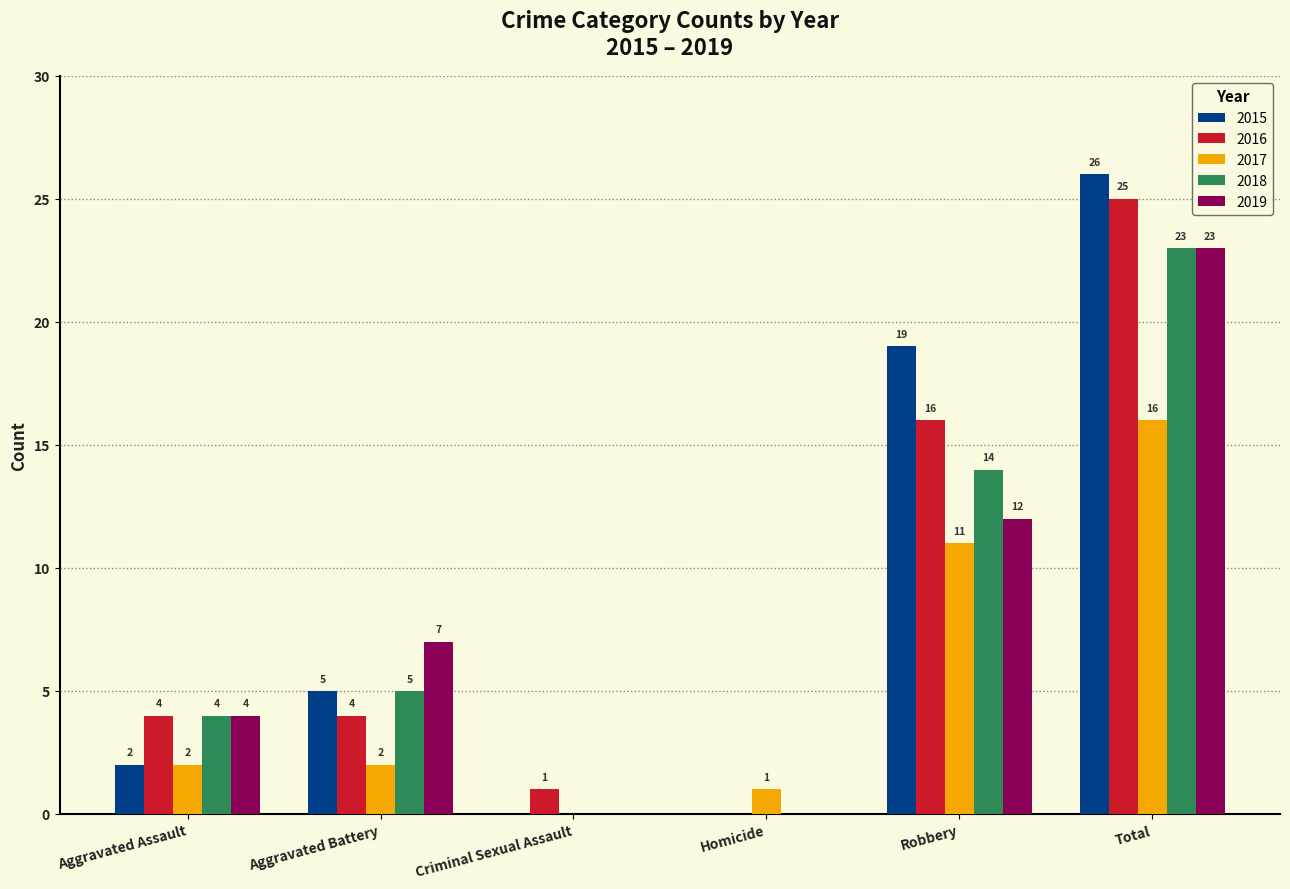

What is the sum of all 2016 values?

50